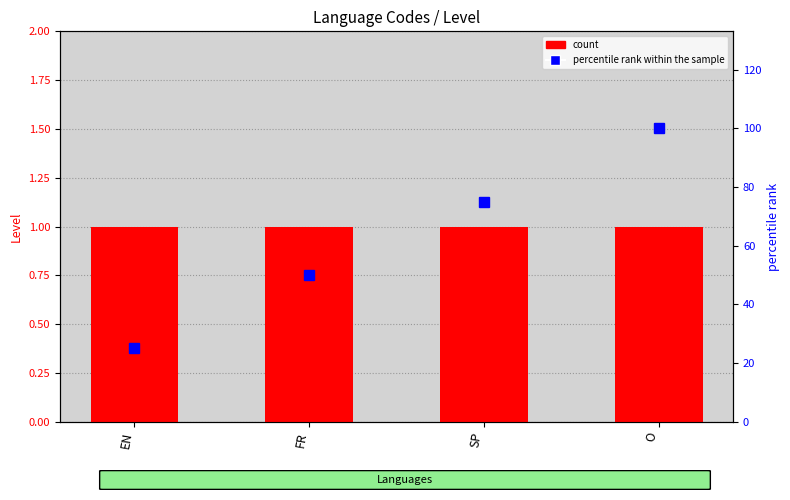

How many distinct data groups are displayed?

2